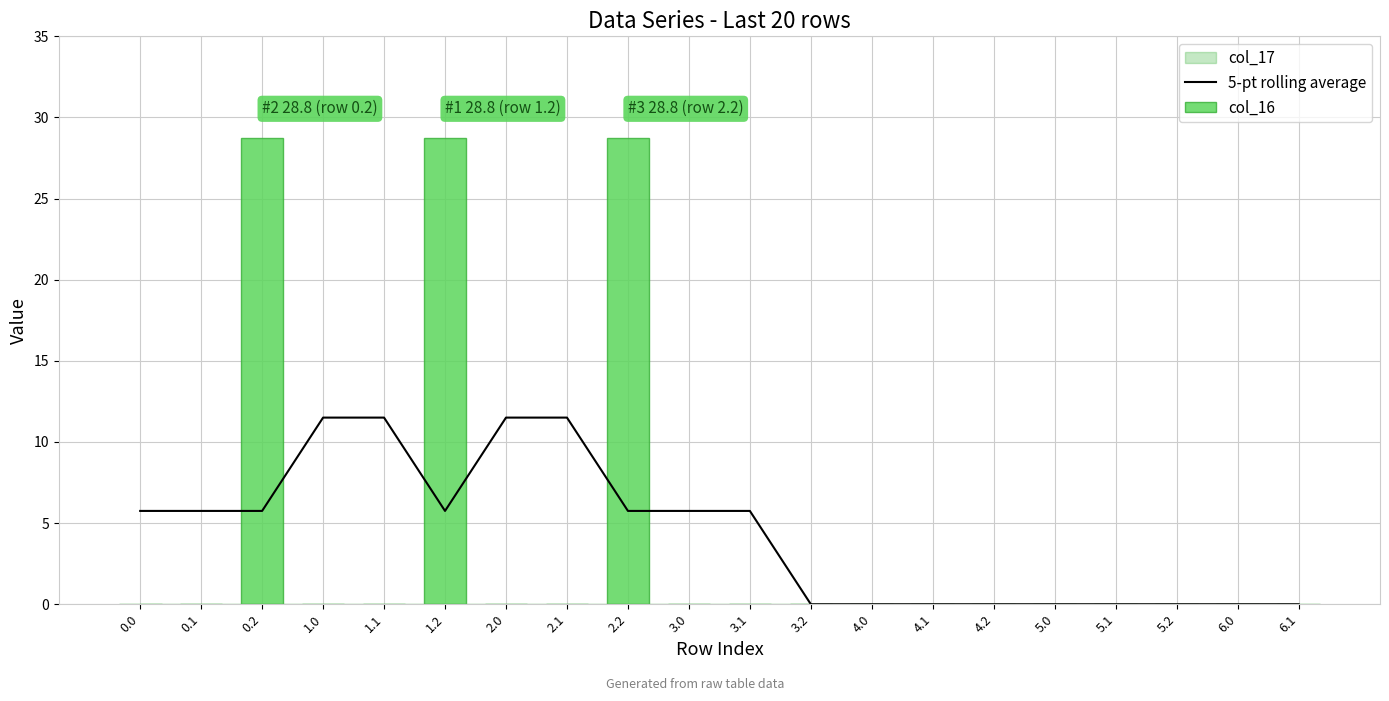

Are the bars horizontal?

No